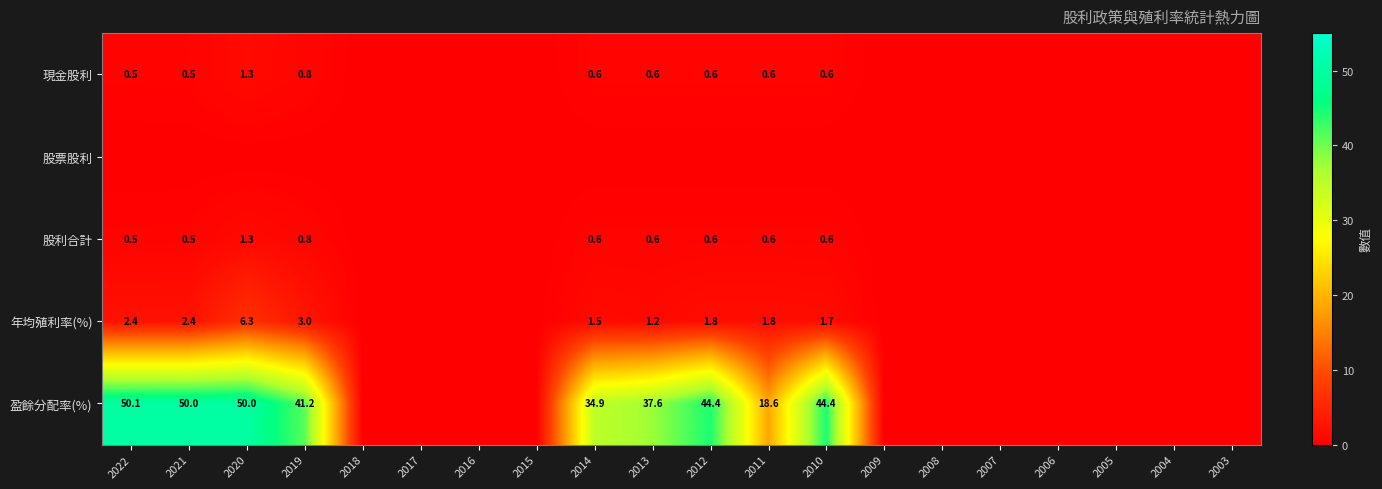

The 現金股利 series shows 0.6 at 2013. True or false?

True